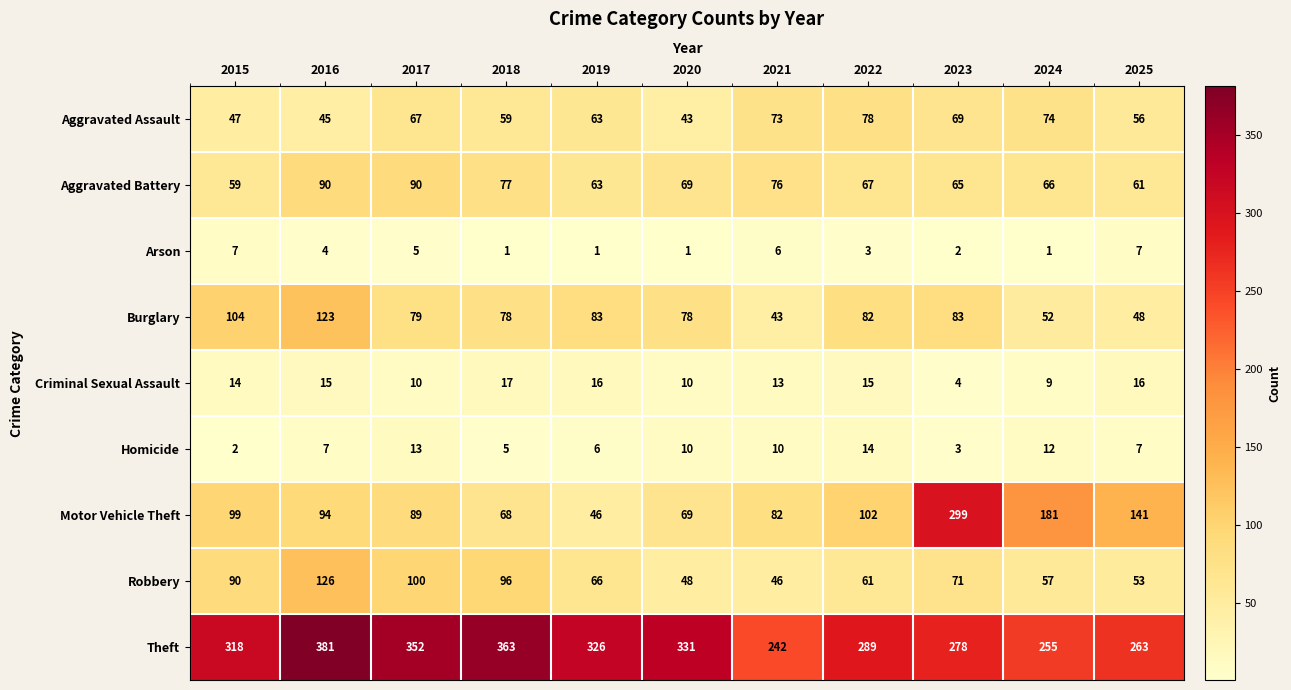

The value of Motor Vehicle Theft at 2017 is 132. True or false?

False